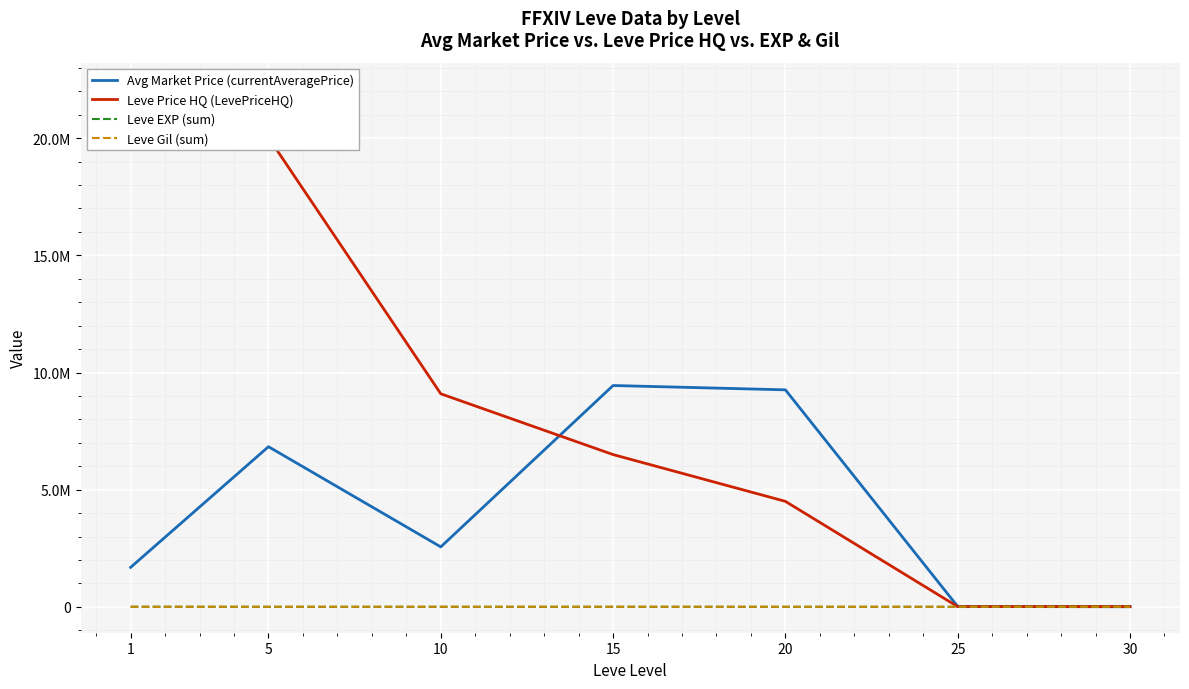

Which has a higher value, 30 or 10?

10